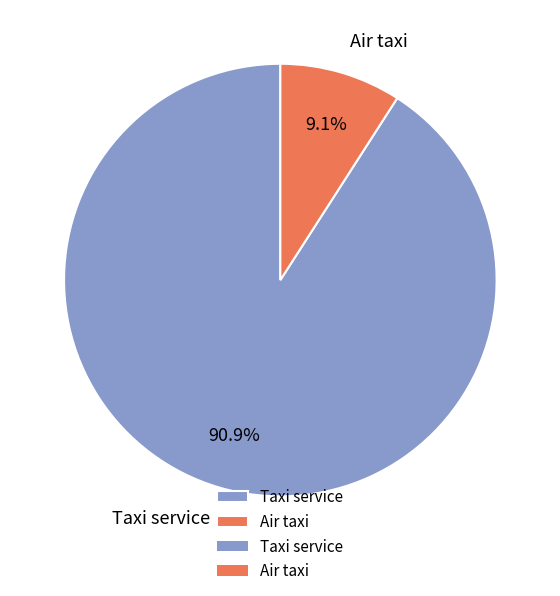

How much of the chart is everything except Taxi service?

9.1%